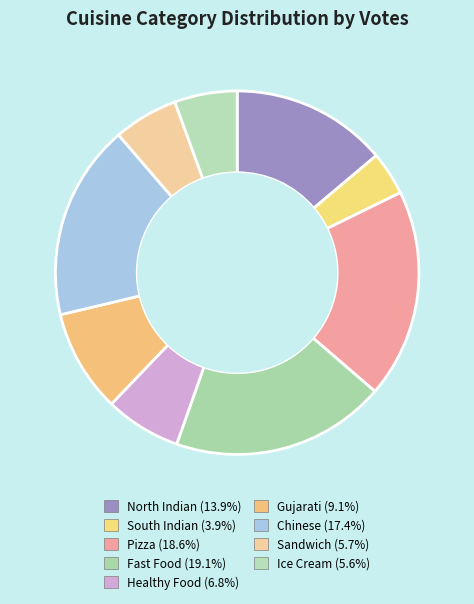

How many segments does this pie chart have?

9